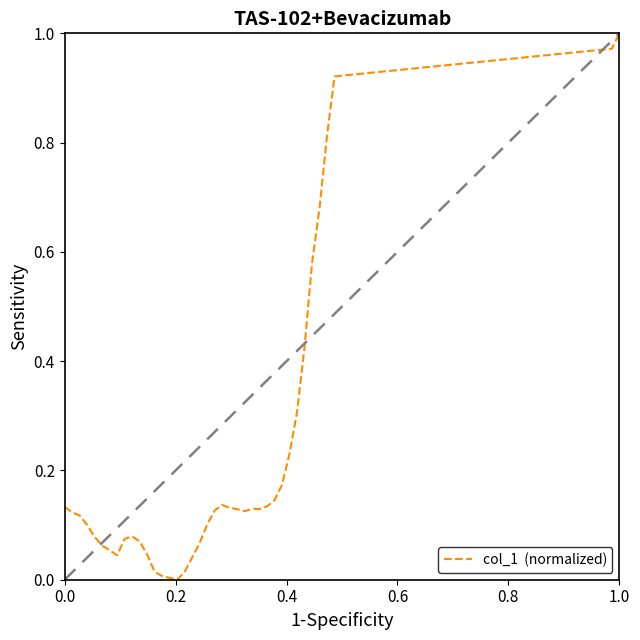

The value at 0.0 is 0.2. True or false?

False